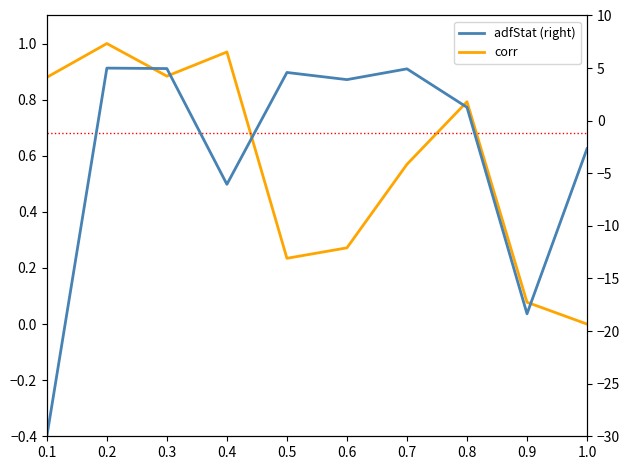

Which series has the widest spread of values?

adfStat (right)